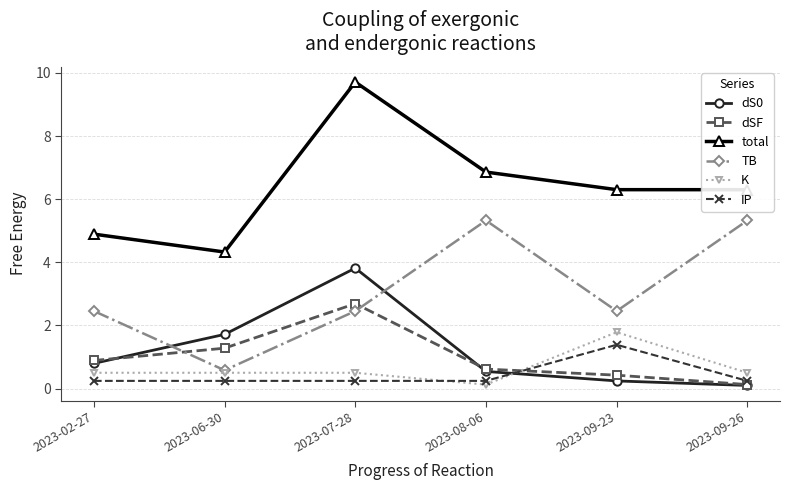

How many categories are shown in the chart?

6